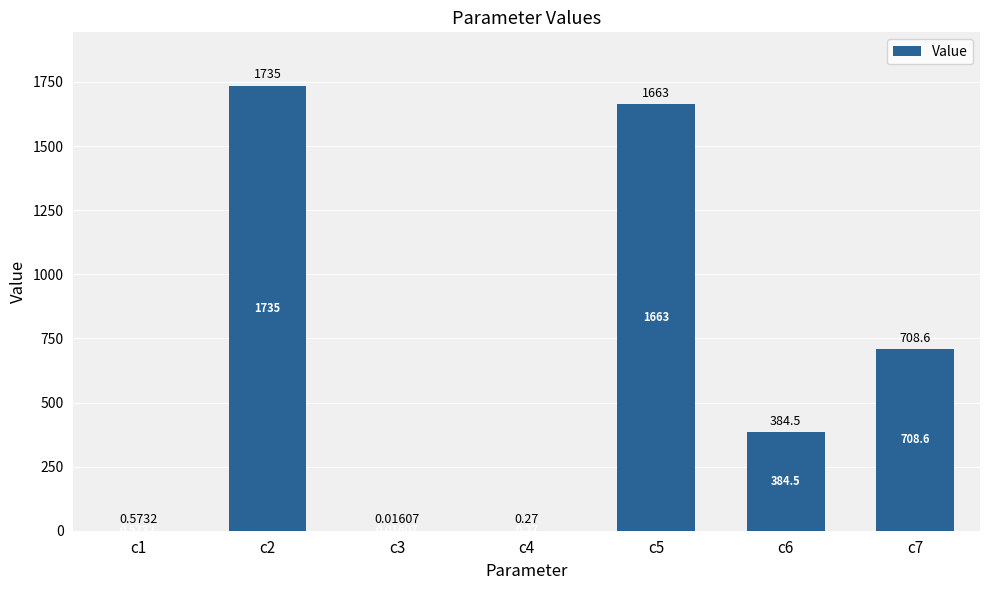

Where does the data first go above 384?

c2